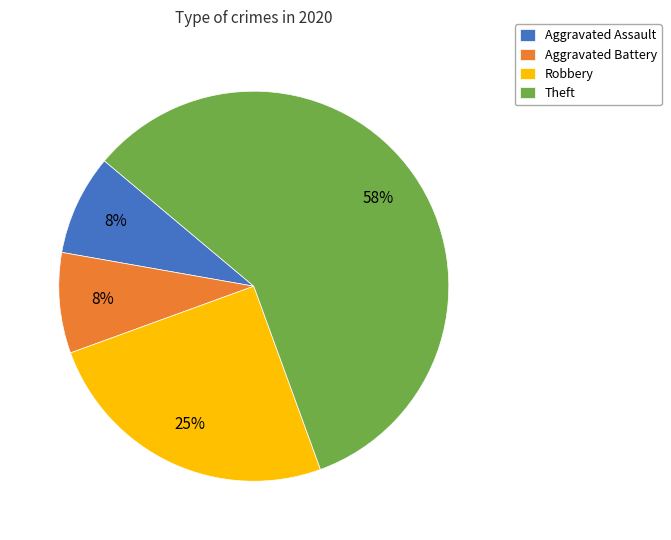

Combined, do Aggravated Battery and Robbery account for over 50%?

No